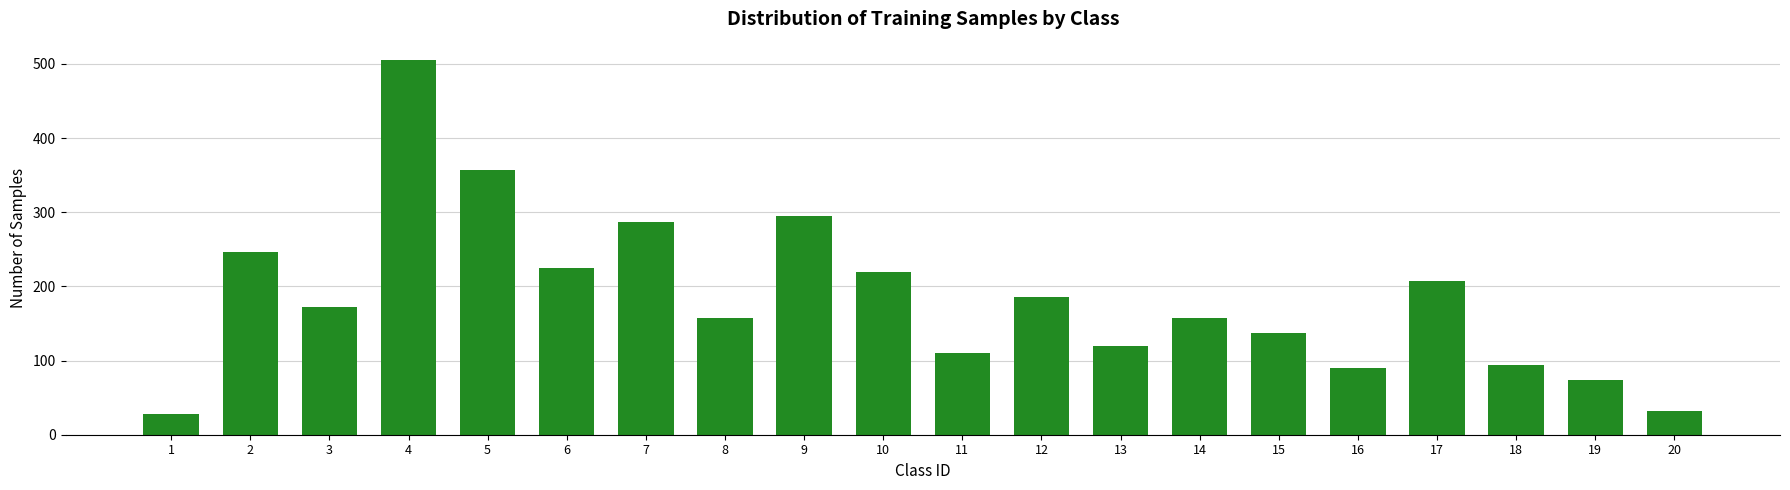

What is the average value?

185.0